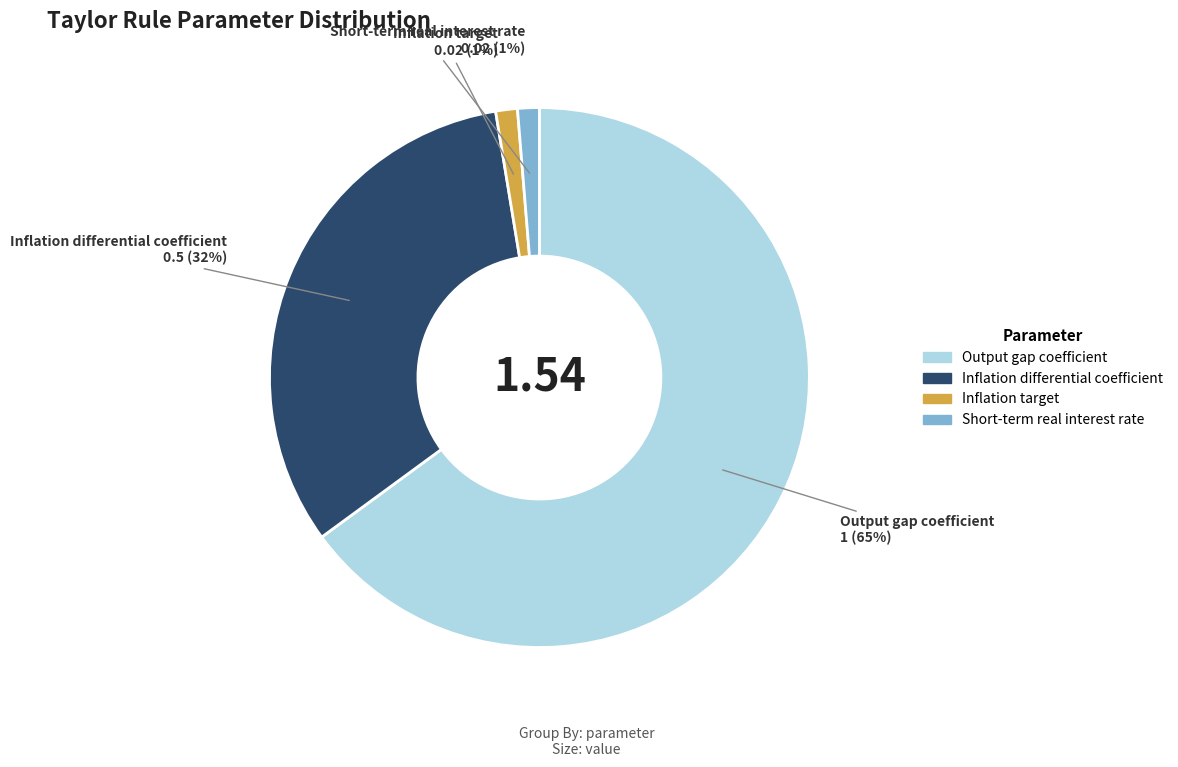

To the nearest percent, what is the average slice percentage?

25%